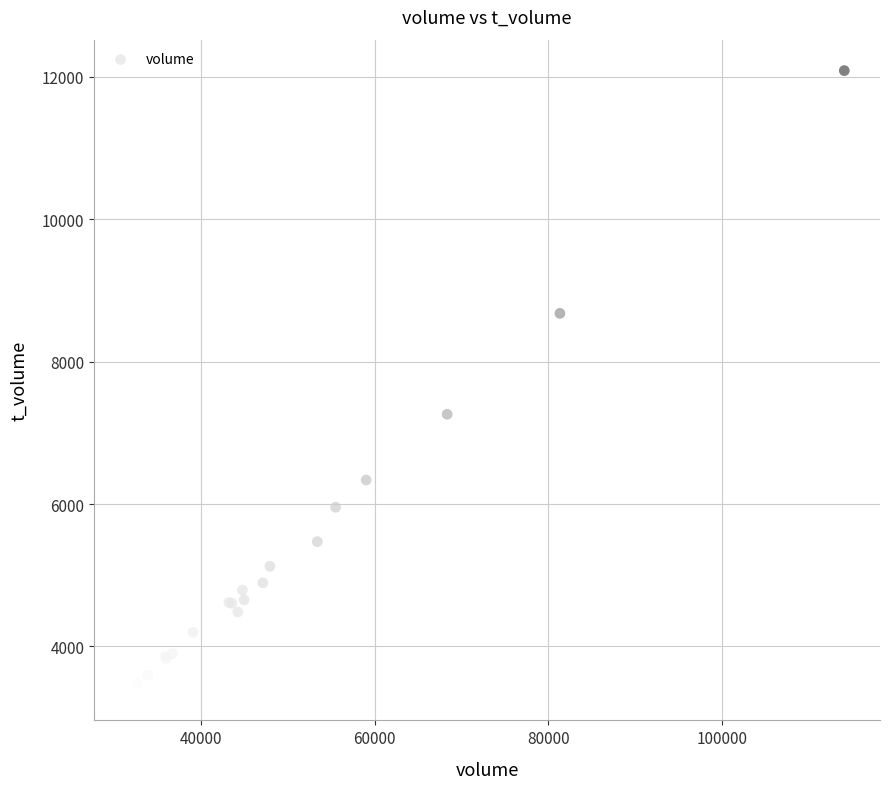

What Y value in the scatter plot is closest to 7741?

7260